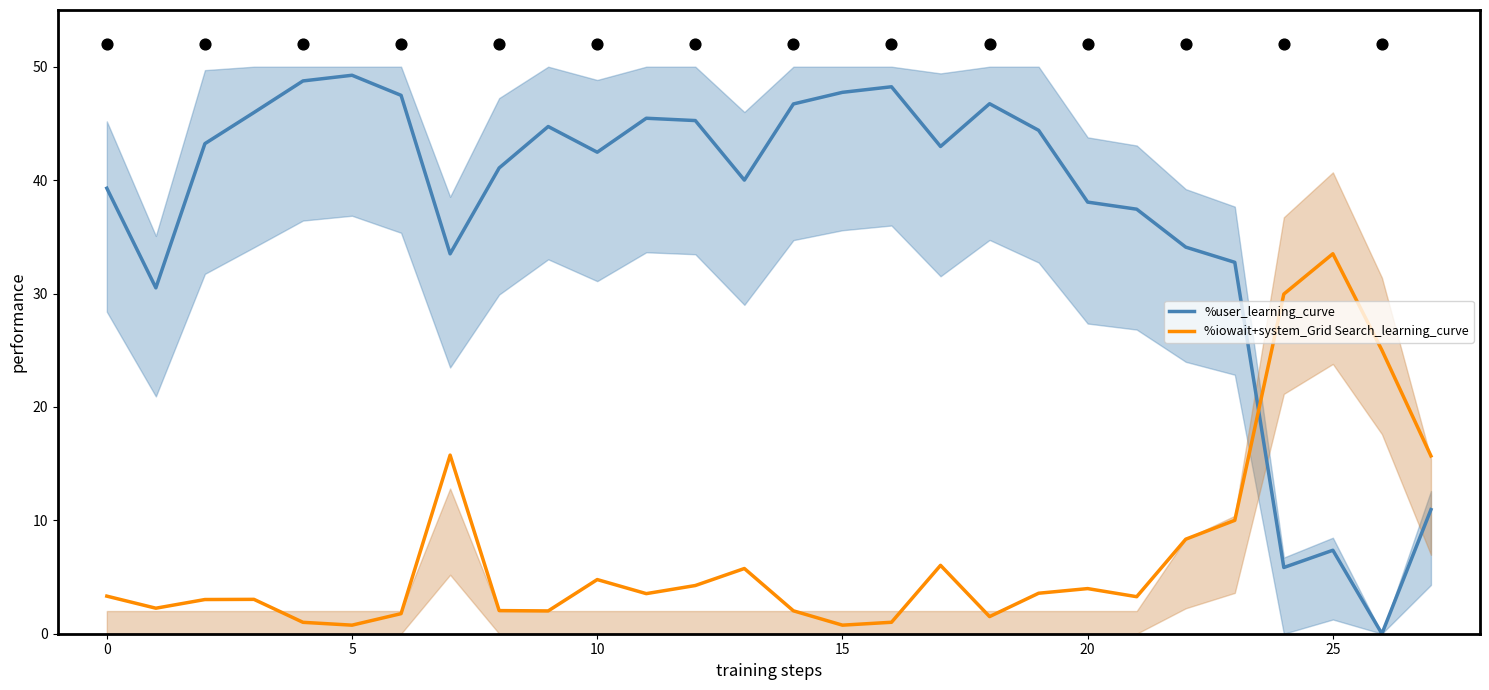

Which series has the largest total across all categories?

%user_learning_curve